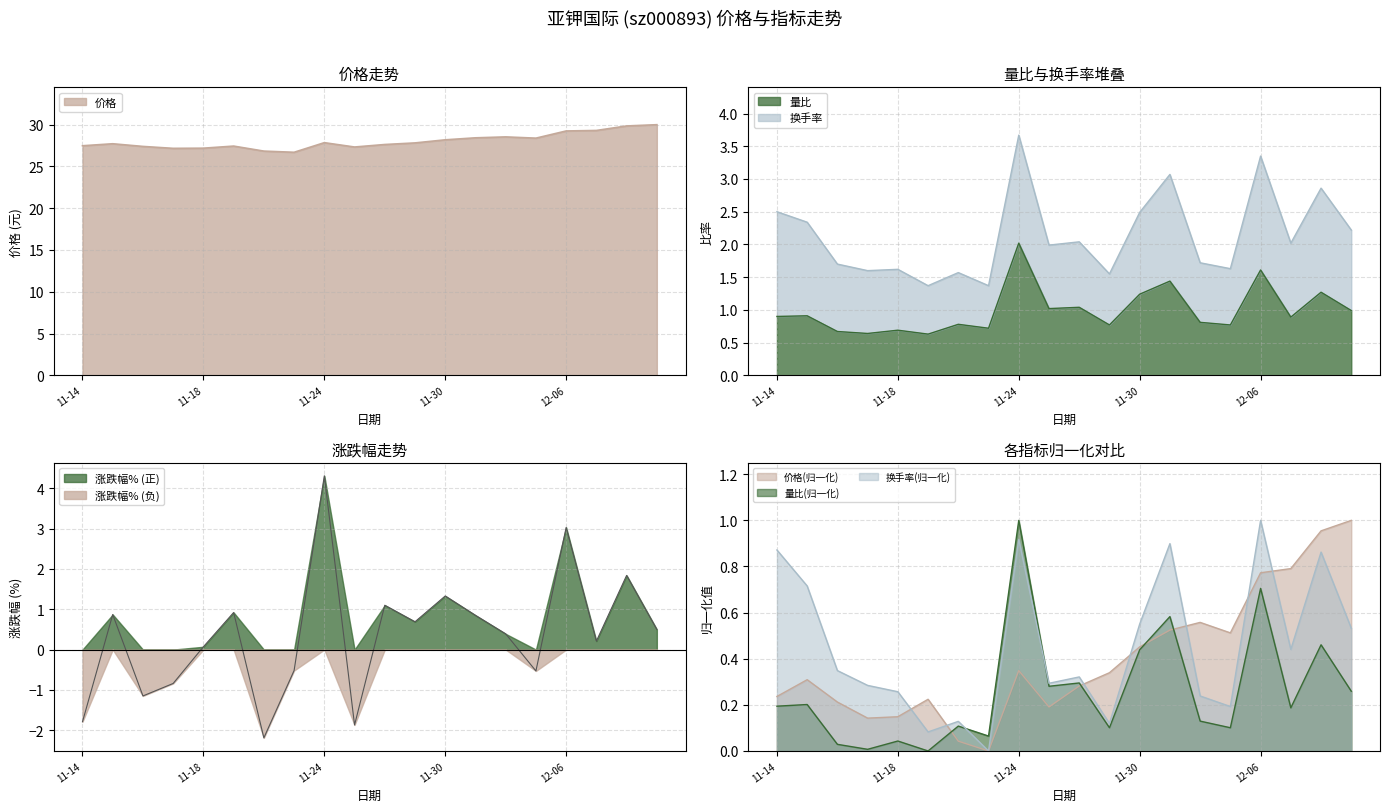

The value of 涨跌幅% (正) at 11-14 is 1.4. True or false?

False